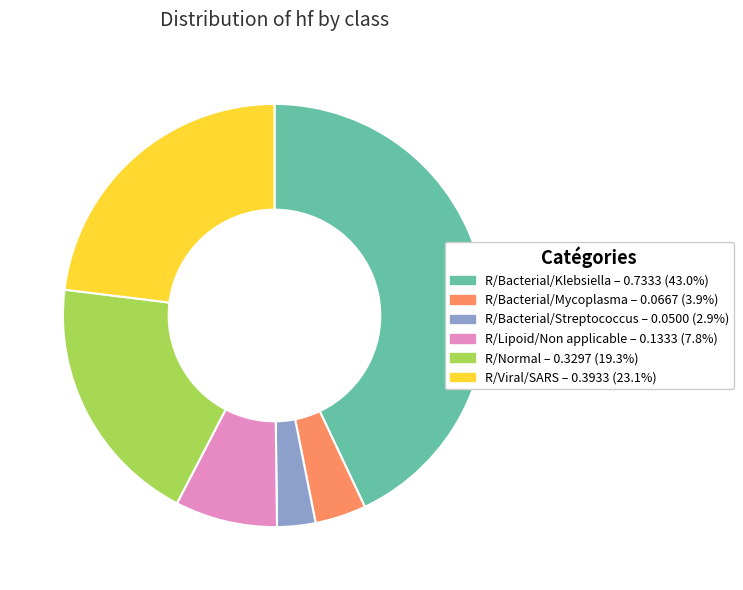

Does any single category account for the majority?

No